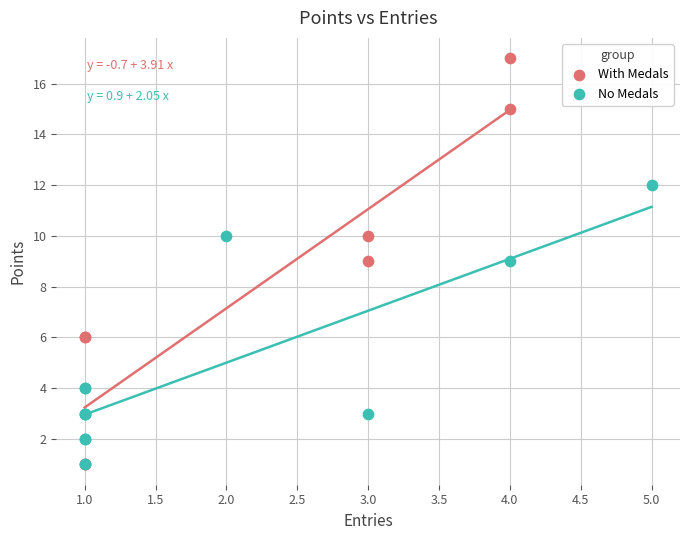

Which series contains the highest Y value?

With Medals